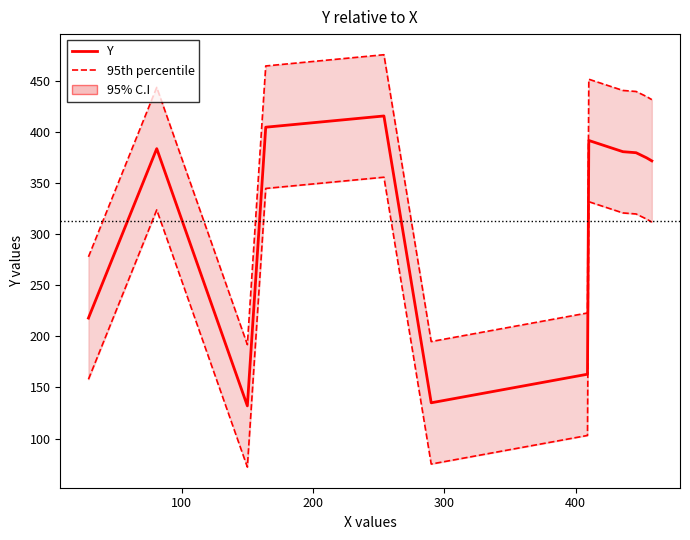

Is the value of 95th percentile at 10 greater than the value of Y at 400?

Yes